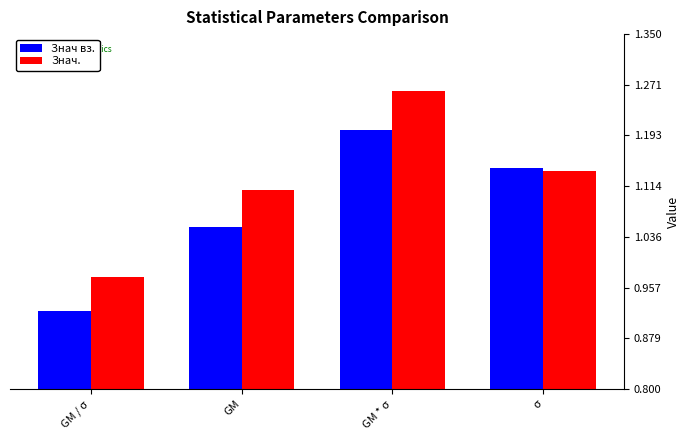

Rank the categories by Знач. value from highest to lowest.

GM * σ, σ, GM, GM / σ